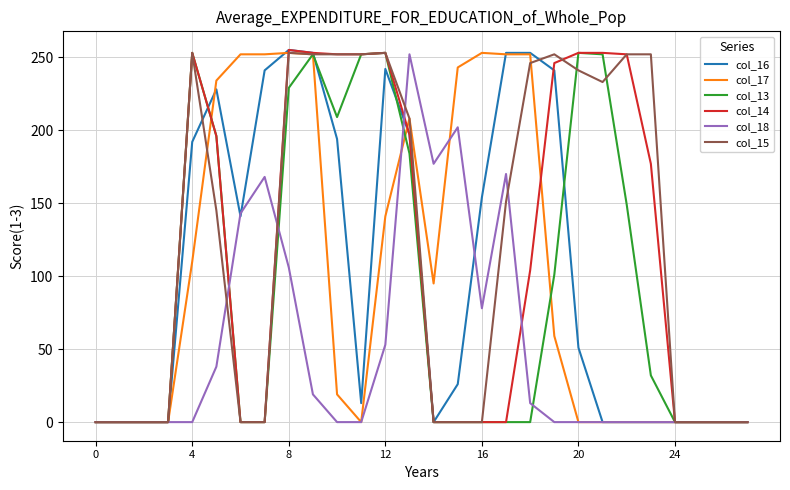

Does the chart display data point markers on the line(s)?

No